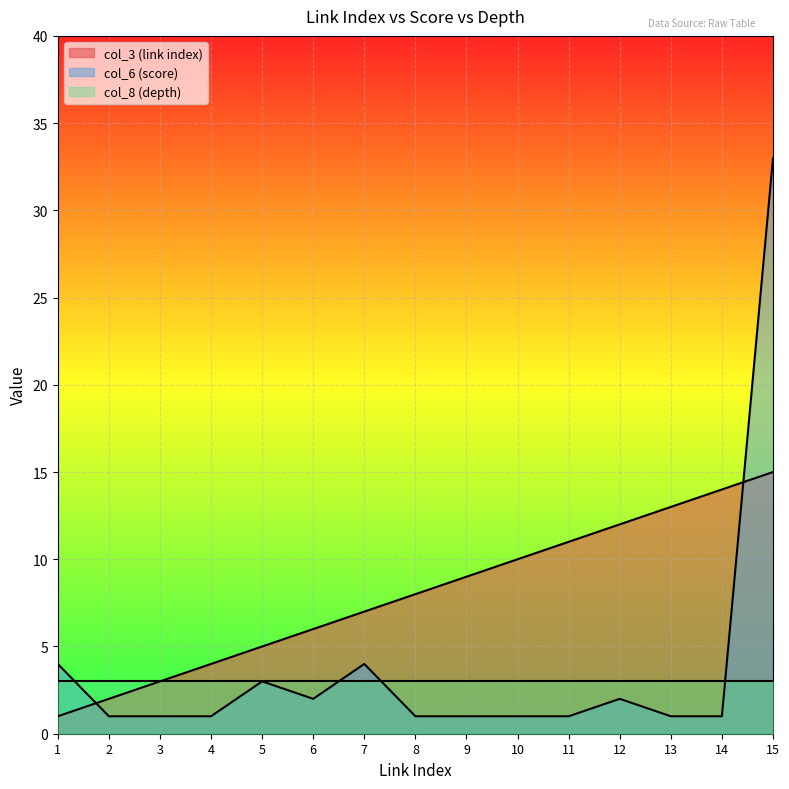

Which has a higher value, 8 or 14?

14